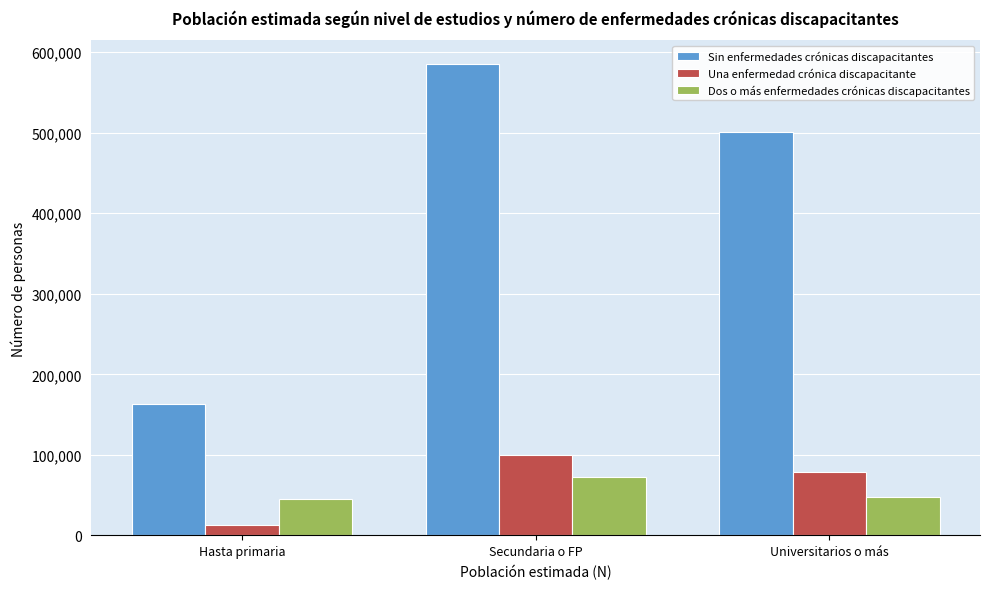

Reading left to right, extract all data points from this chart.

Sin enfermedades crónicas discapacitantes: Hasta primaria=163511	Secundaria o FP=585406	Universitarios o más=501124
Una enfermedad crónica discapacitante: Hasta primaria=12820	Secundaria o FP=99358	Universitarios o más=78816
Dos o más enfermedades crónicas discapacitantes: Hasta primaria=44631	Secundaria o FP=72386	Universitarios o más=47091